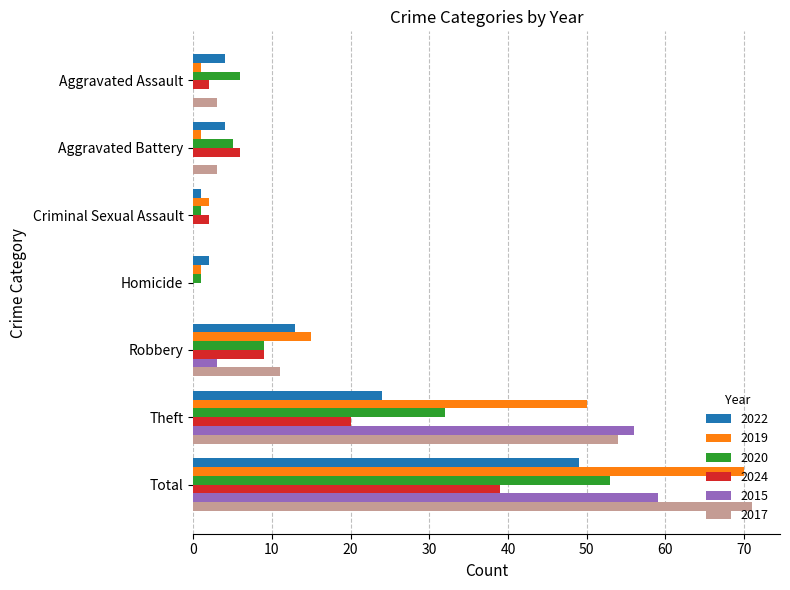

Where is 2017 nearest to the value 35?

Theft